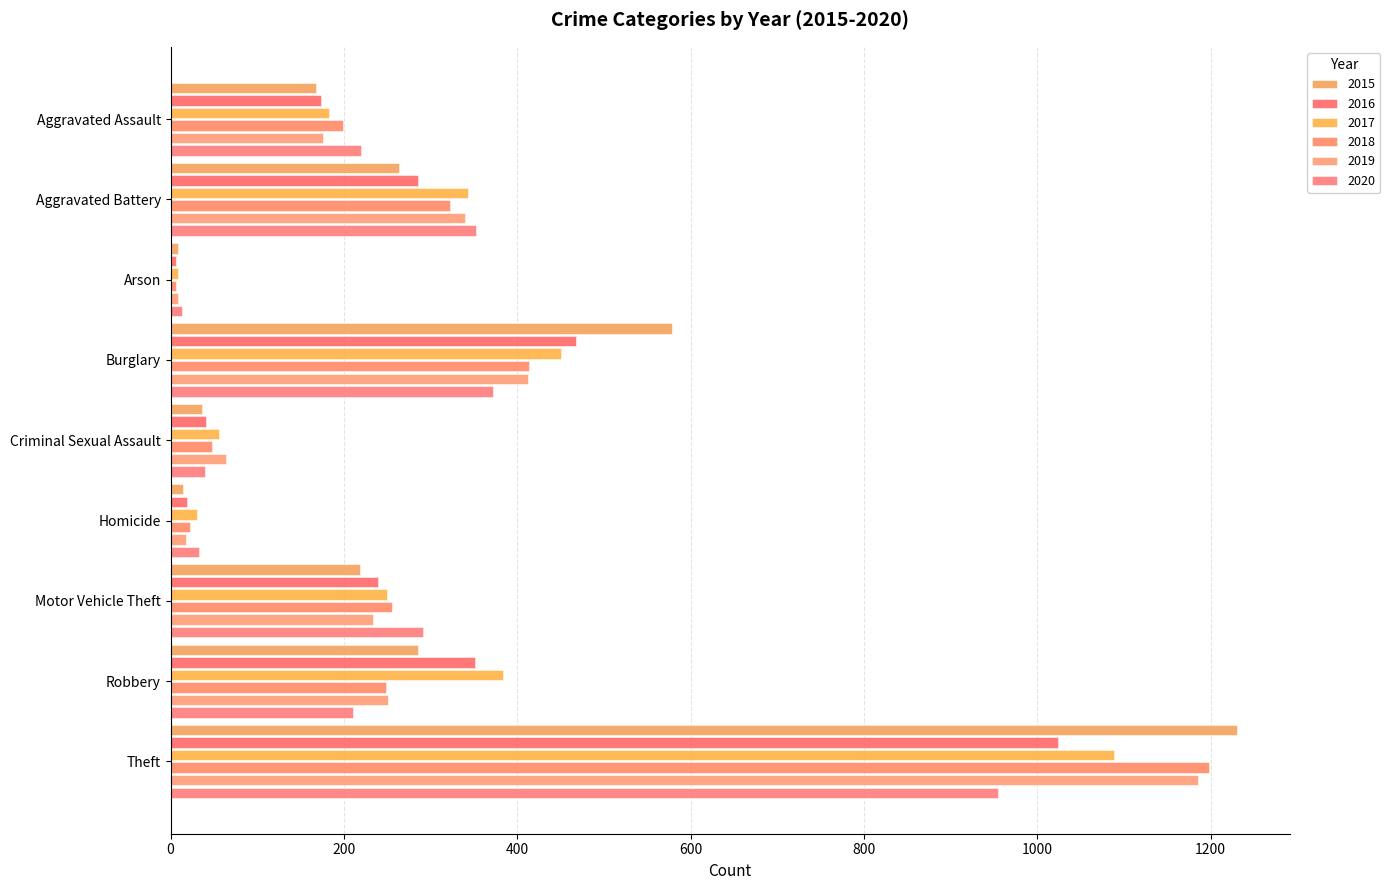

What are all the series names shown in the legend?

2015, 2016, 2017, 2018, 2019, 2020